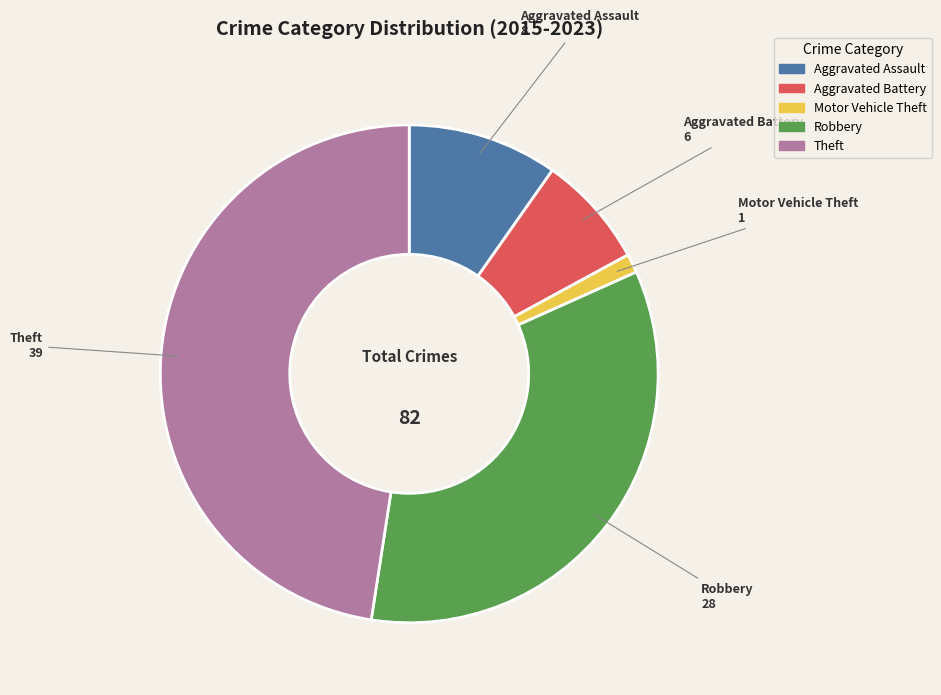

Rank the categories by value from lowest to highest.

Motor Vehicle Theft, Aggravated Battery, Aggravated Assault, Robbery, Theft